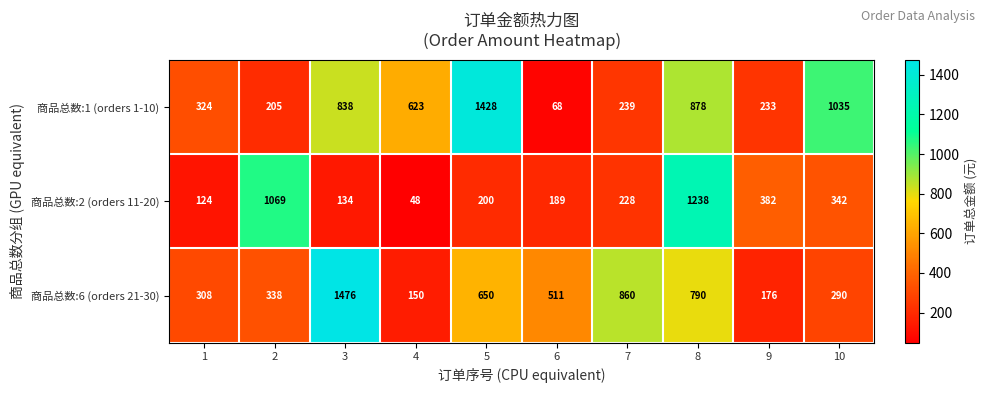

What is the approximate value of 商品总数:2 (orders 11-20) at 3?

134